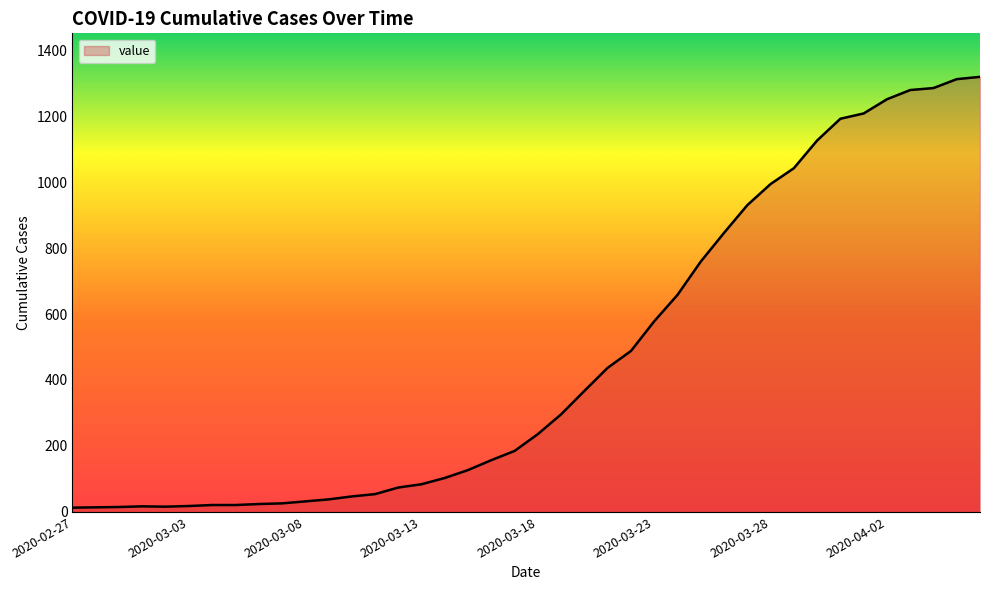

What is the difference between the maximum and minimum values?

1306